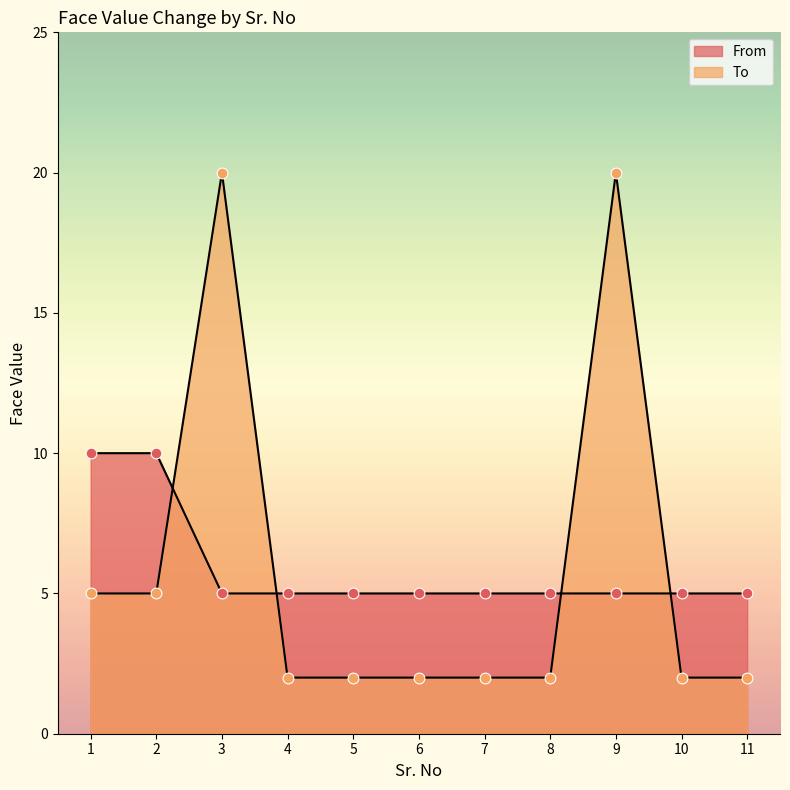

Which series contains the highest Y value?

To